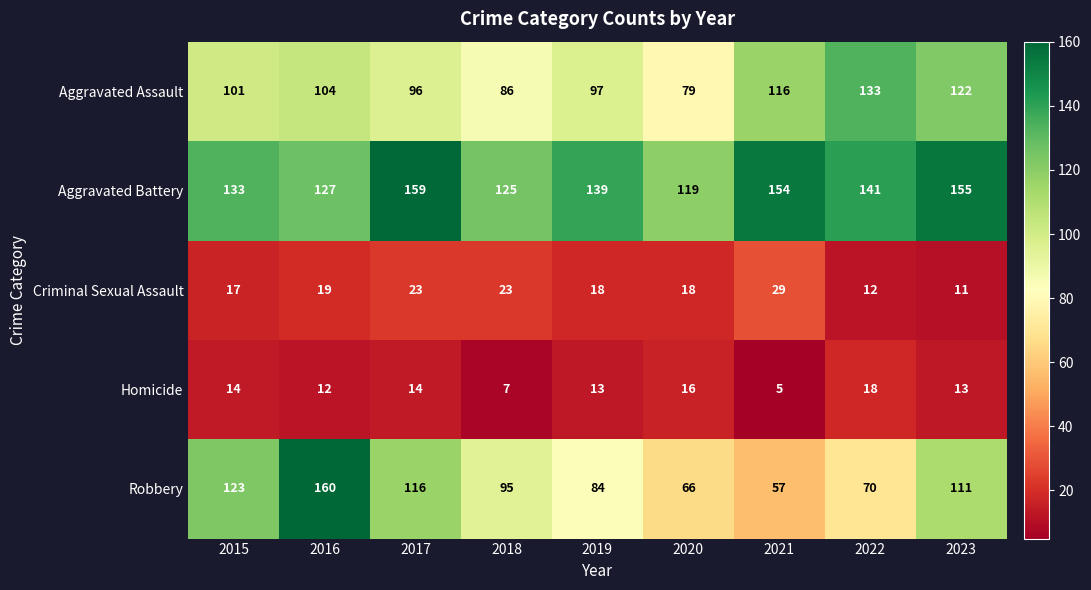

What is the difference between the maximum and minimum values in the Homicide series?

13